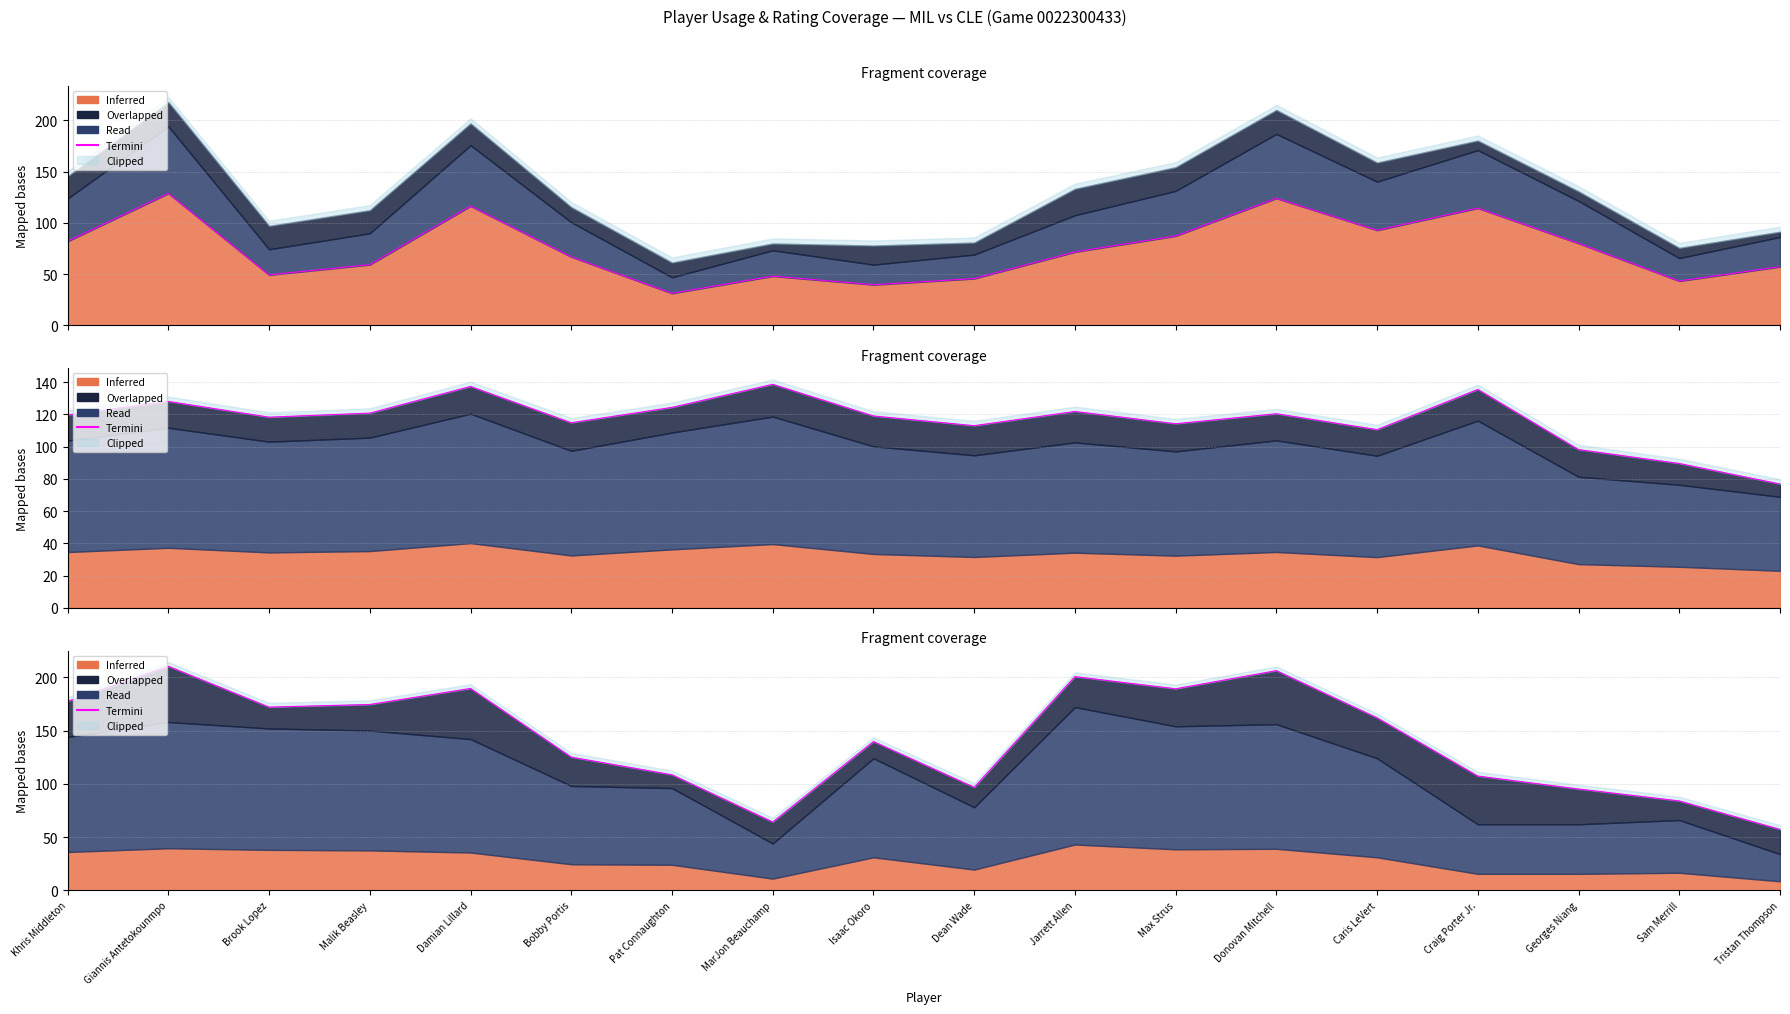

Where is the first local minimum?

Brook Lopez